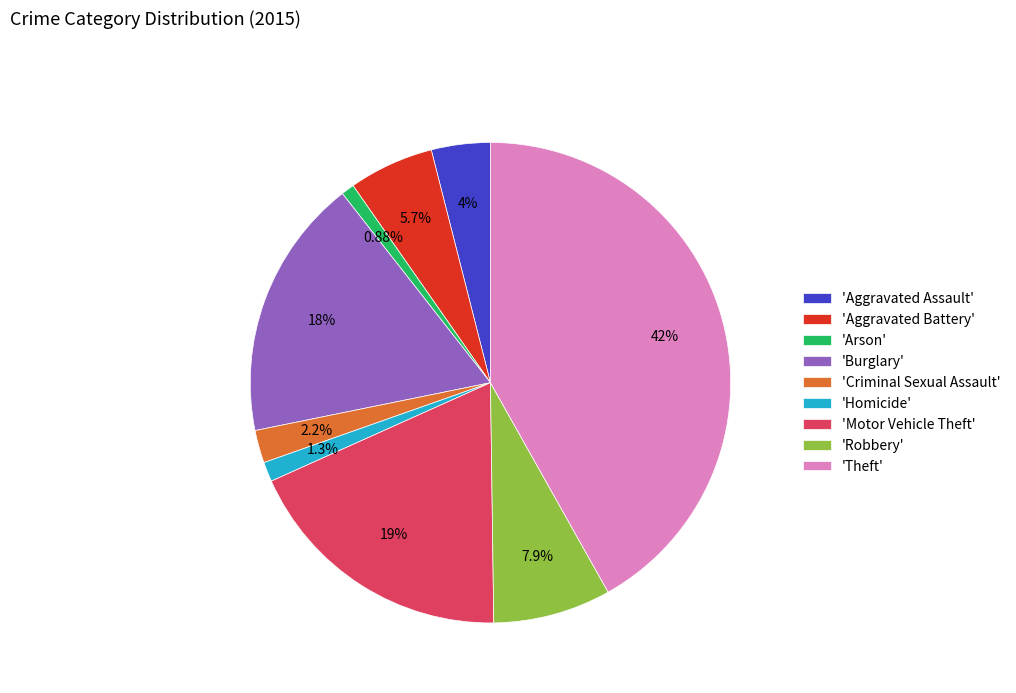

Combined, do 'Robbery' and 'Aggravated Assault' account for over 50%?

No